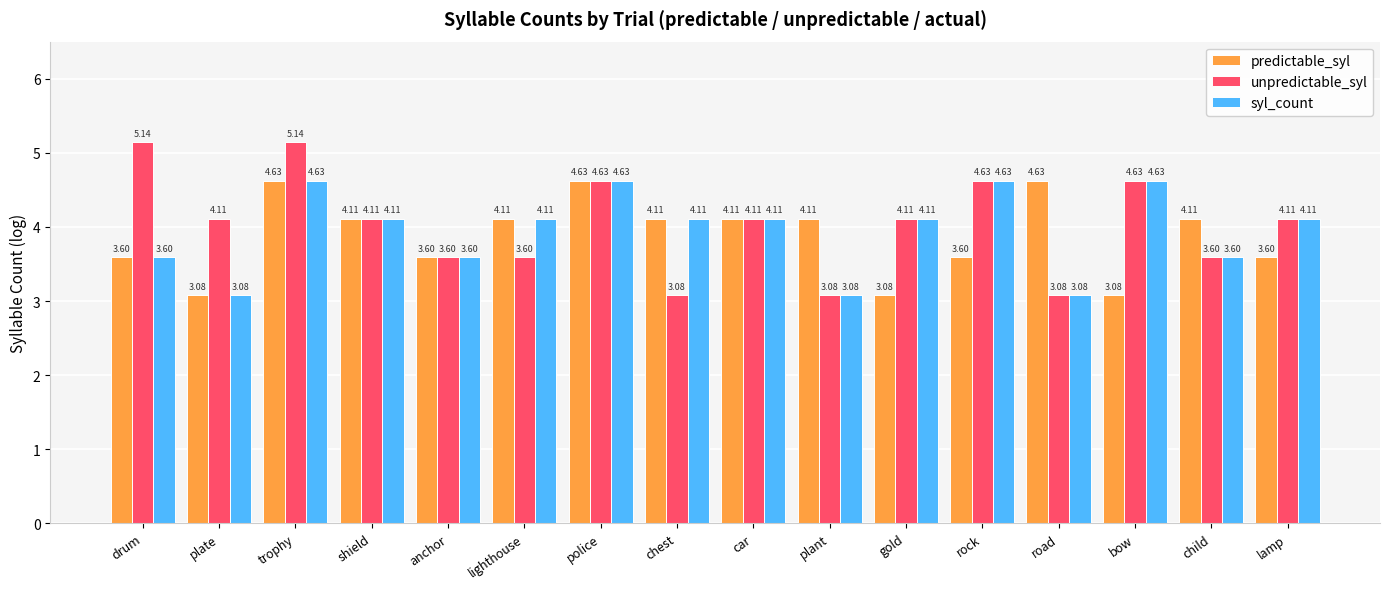

What is the difference between the second highest and second lowest values in the unpredictable_syl series?

2.1